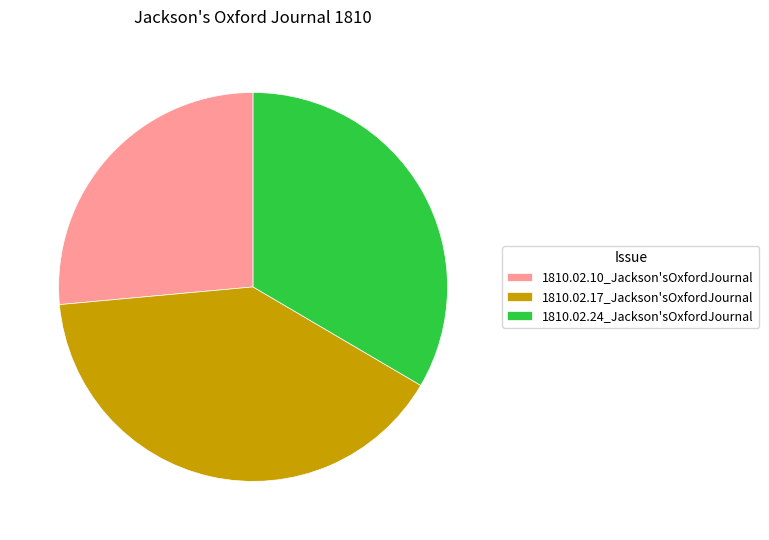

Is the sum of 1810.02.24_Jackson'sOxfordJournal and 1810.02.17_Jackson'sOxfordJournal greater than half?

Yes